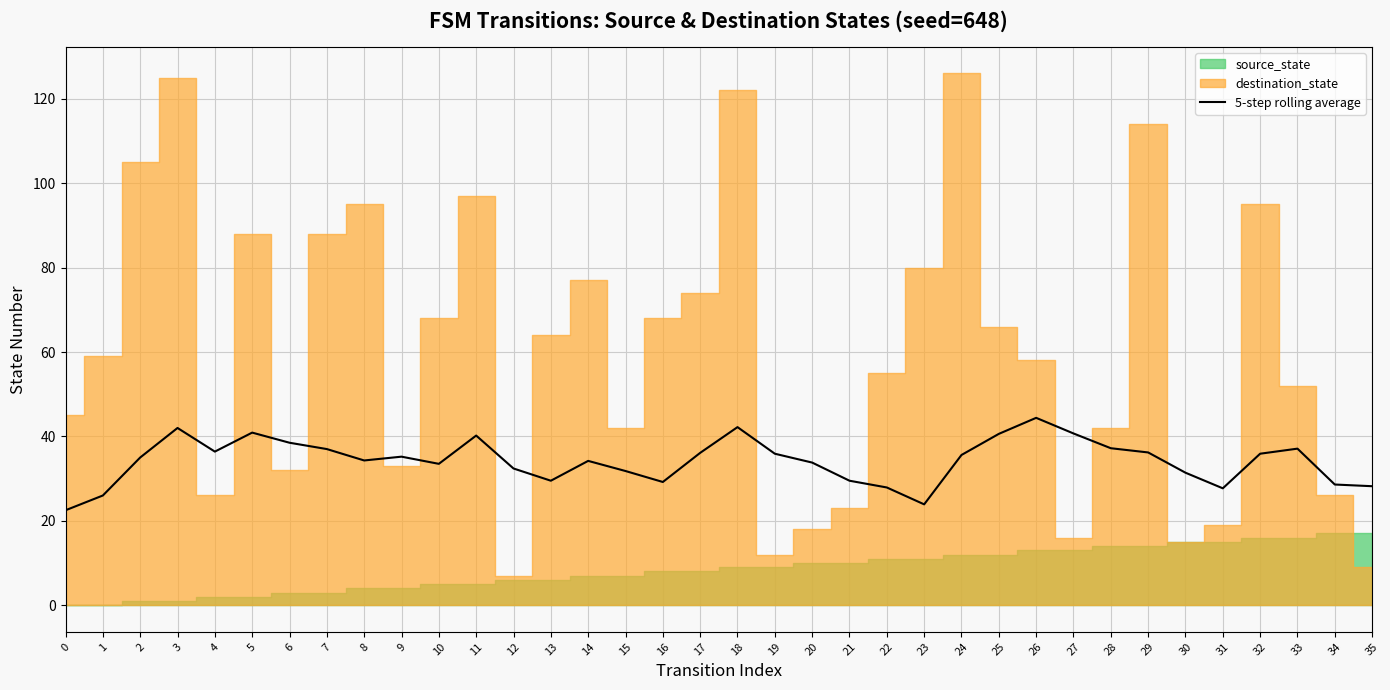

List the labels in order of value, largest first.

26, 18, 3, 5, 27, 25, 11, 6, 28, 33, 7, 4, 29, 17, 19, 32, 24, 9, 2, 8, 14, 20, 10, 12, 15, 30, 13, 21, 16, 34, 35, 22, 31, 1, 23, 0